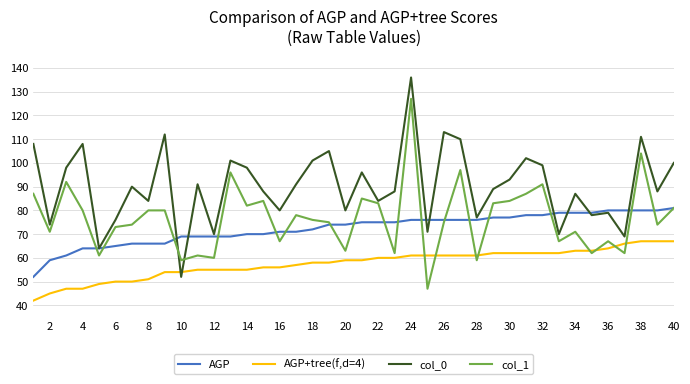

What are all the series names shown in the legend?

AGP, AGP+tree(f,d=4), col_0, col_1